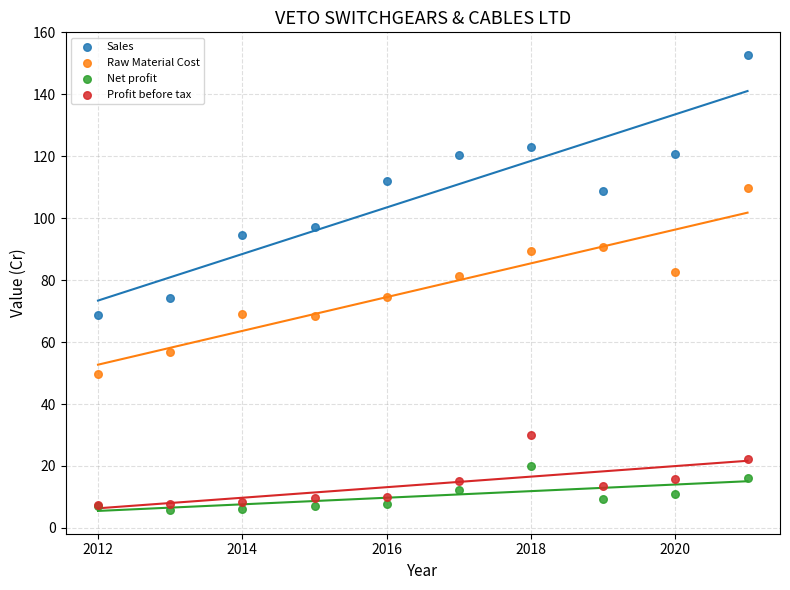

What are all the series names shown in the legend?

Sales, Raw Material Cost, Net profit, Profit before tax